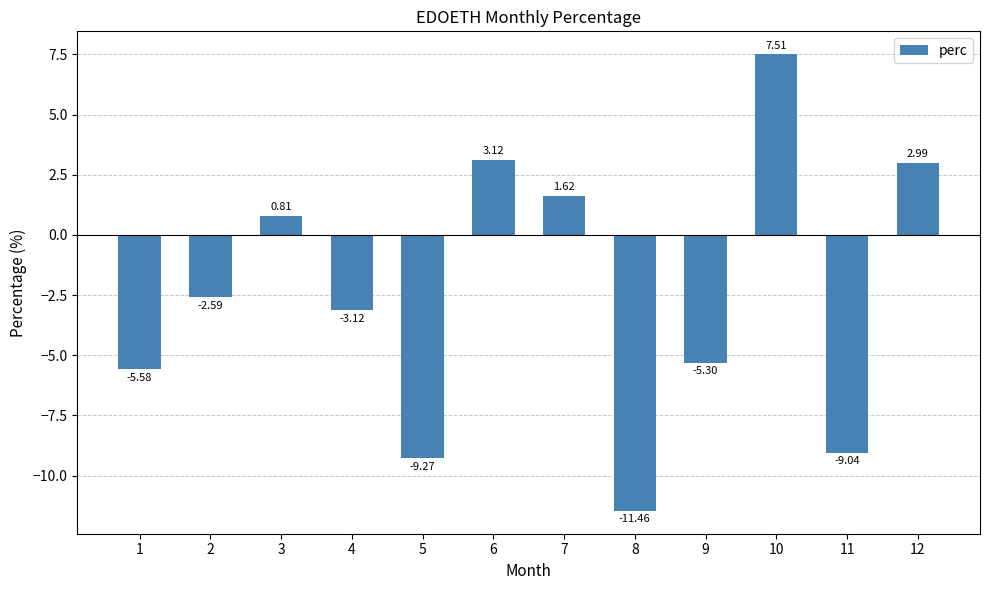

How many data points does each series have?

12